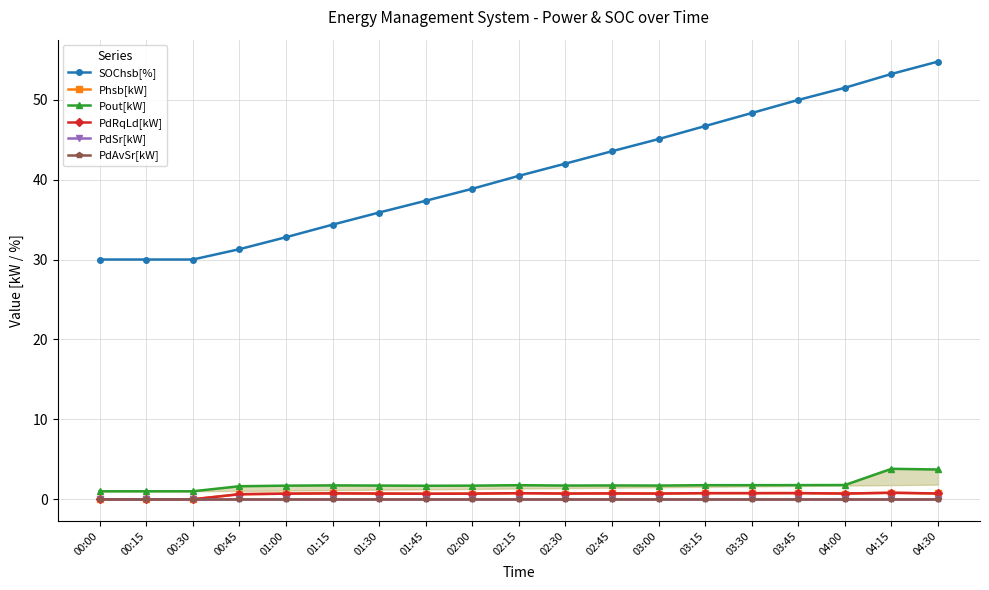

True or false: PdRqLd[kW] has a value of 1.0 at 03:00.

False